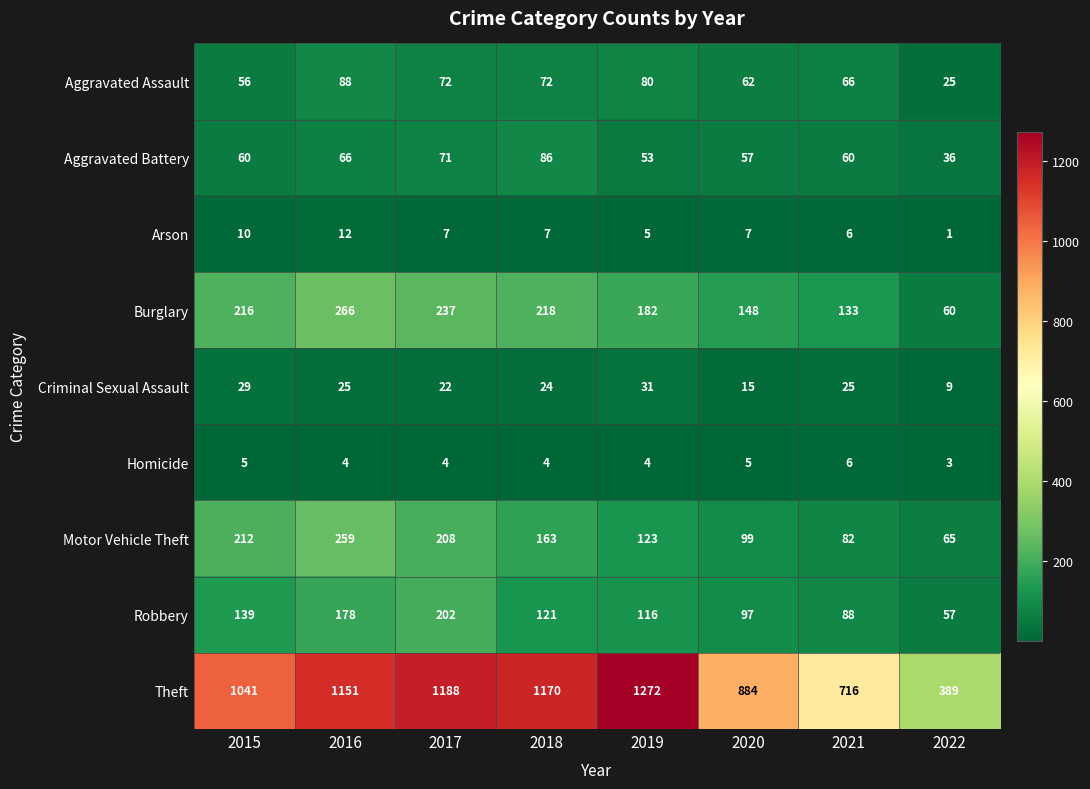

How many data points does each series have?

8